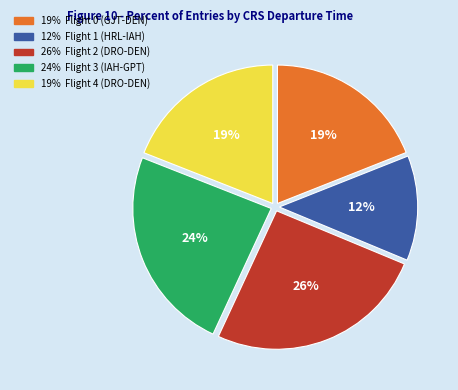

Is there a majority slice in this chart?

No